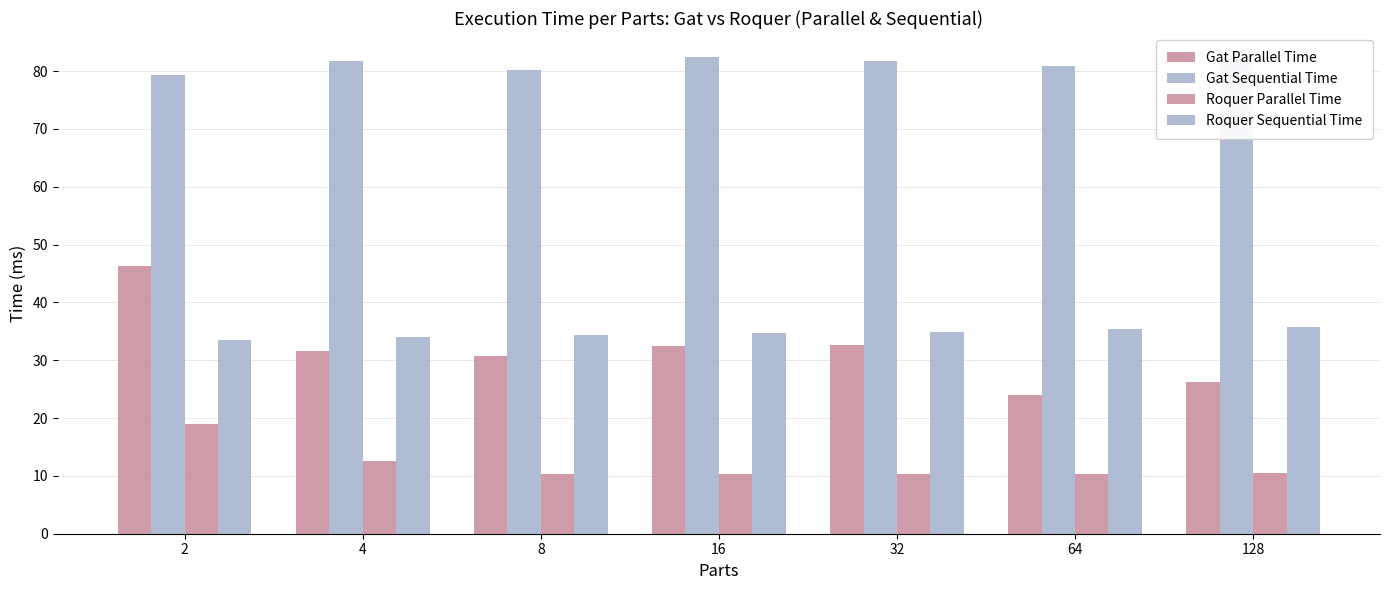

What is the difference between the Gat Sequential Time values at 2 and 128?

2.8